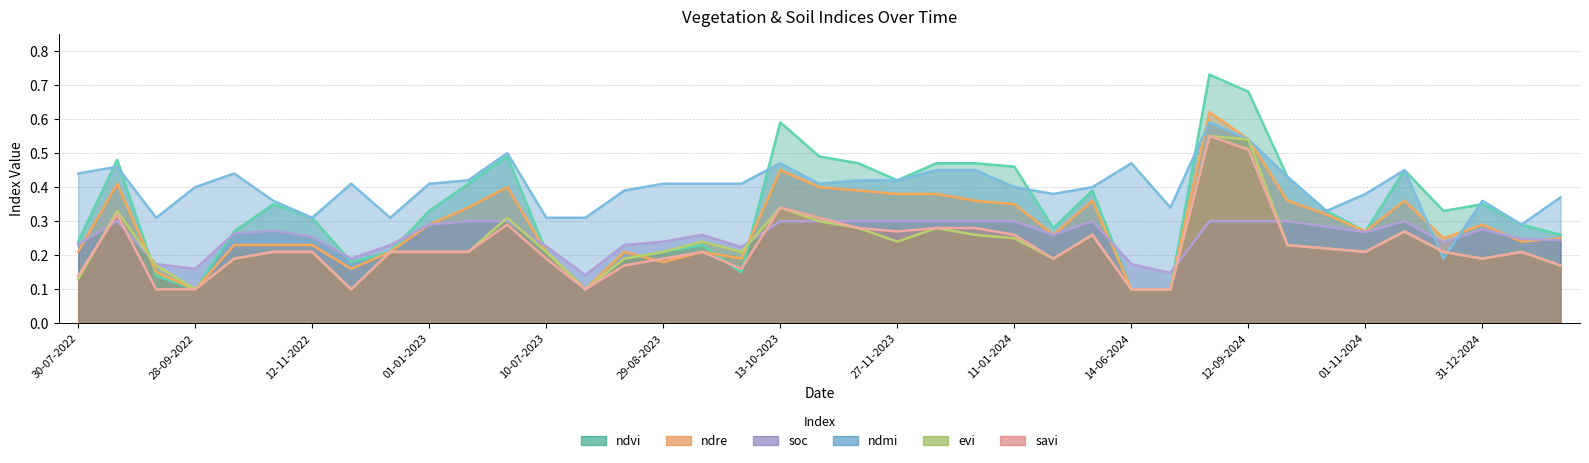

At how many categories does at least one series exceed 0?

39